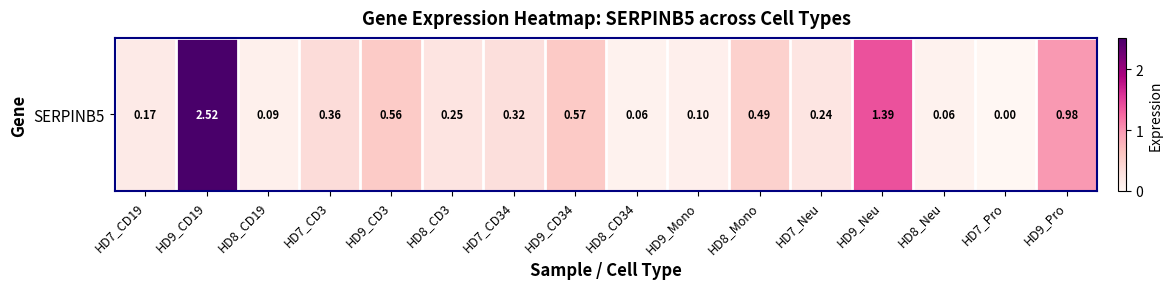

Count the number of data series in this chart.

1